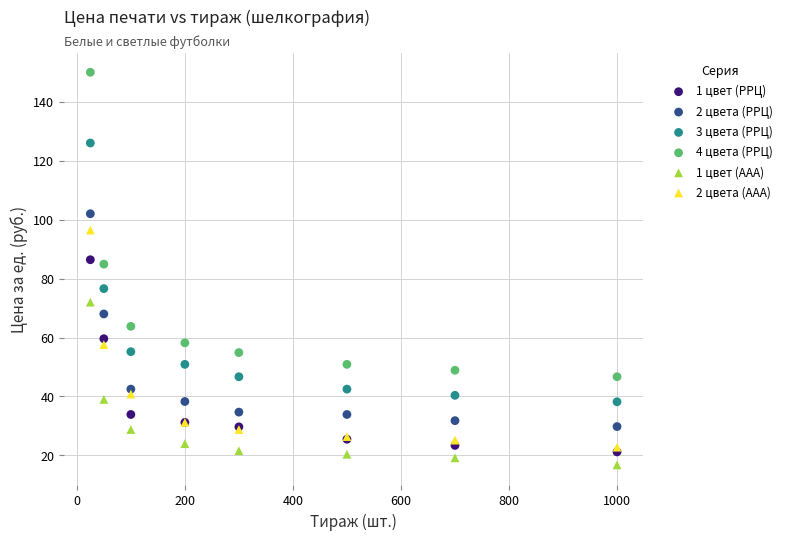

Which series has the largest Y range (max minus min)?

4 цвета (РРЦ)